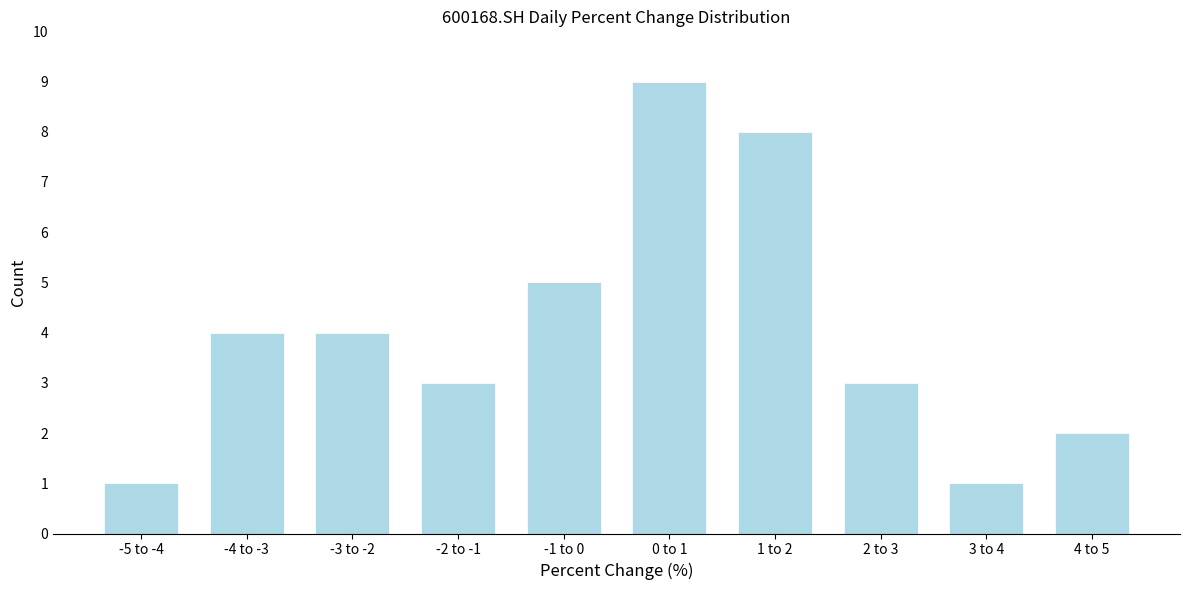

Reading left to right, extract all data points from this chart.

1	4	4	3	5	9	8	3	1	2